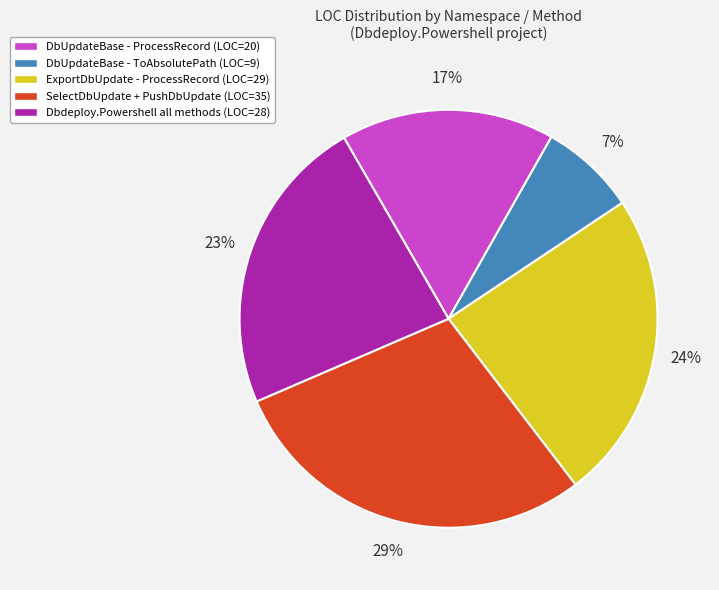

The ExportDbUpdate - ProcessRecord (LOC=29) slice represents 24% of the pie. True or false?

True